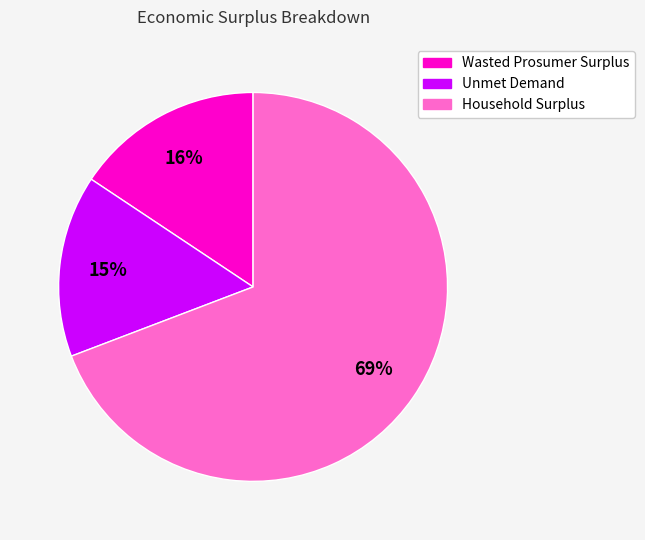

How many slices are in this pie chart?

3